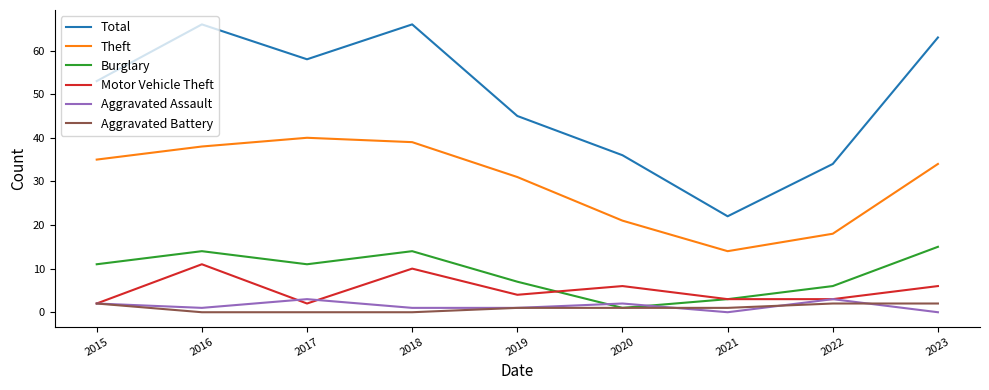

What is the difference between the maximum and minimum values in the Burglary series?

14